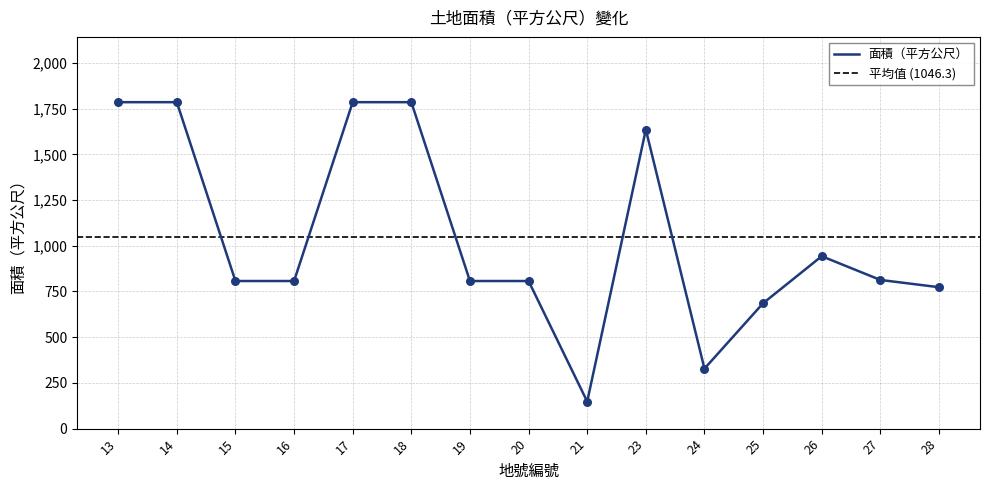

What is the ratio of the value at 15 to the value at 24?

2.5